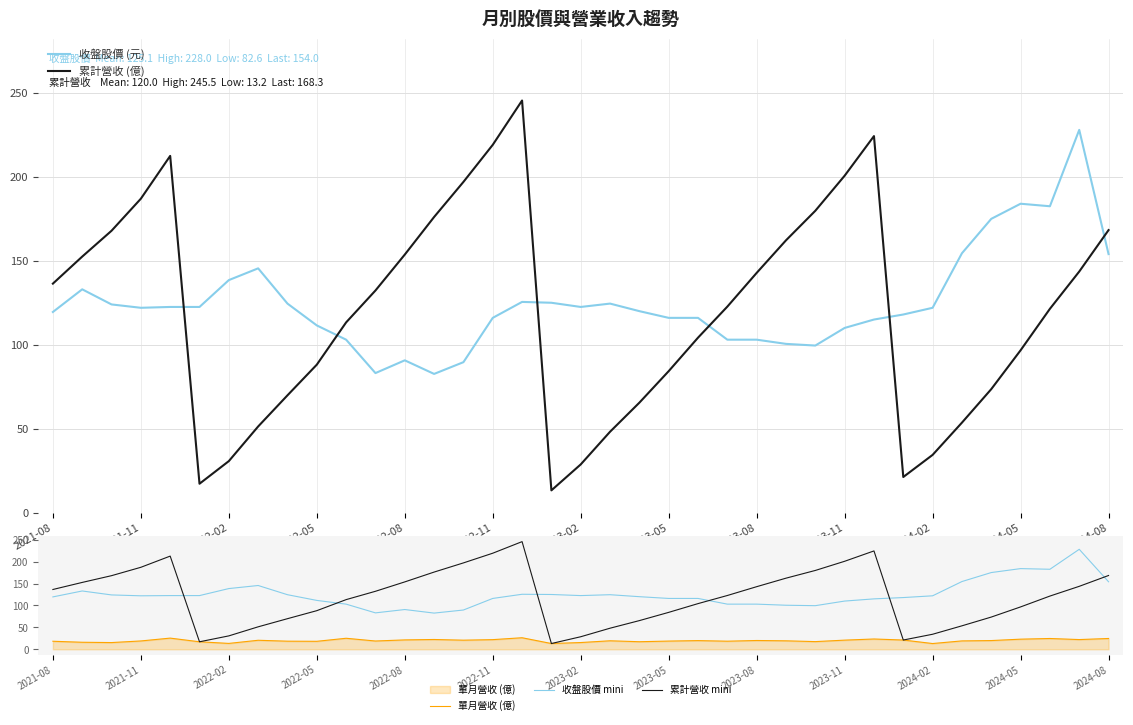

What is the lowest value of the 收盤股價 mini series?

82.6